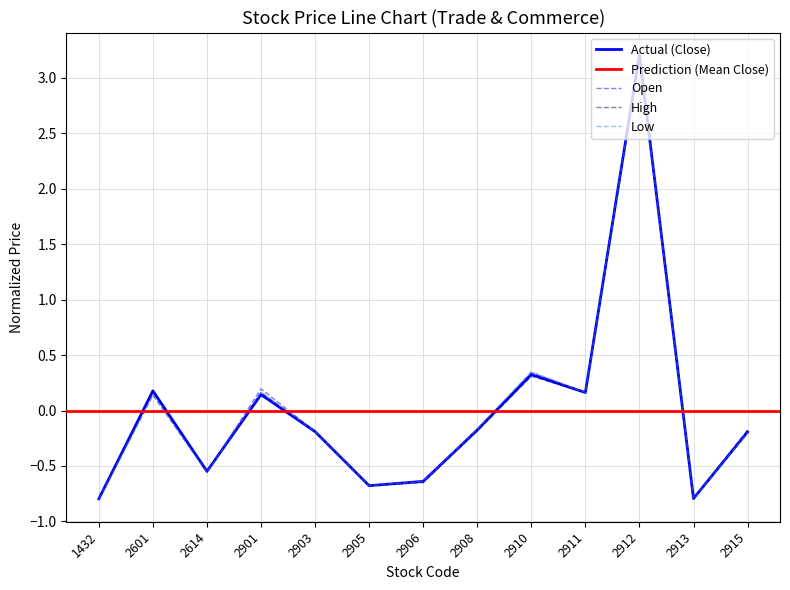

True or false: Low and Open intersect in this chart.

True